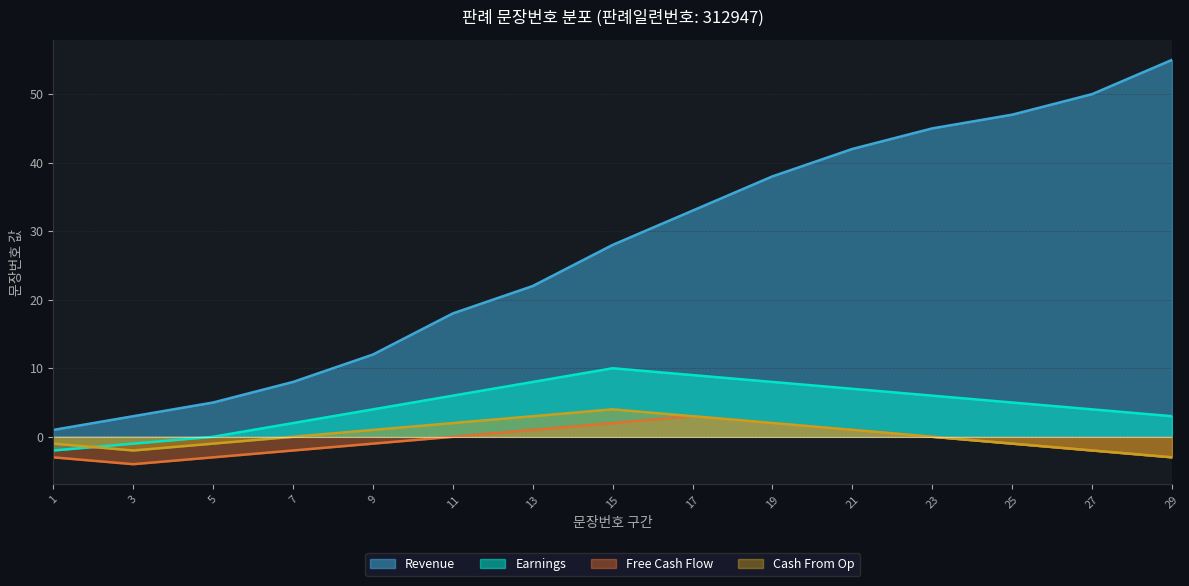

What is the difference between the maximum and second lowest values in the Cash From Op series?

6